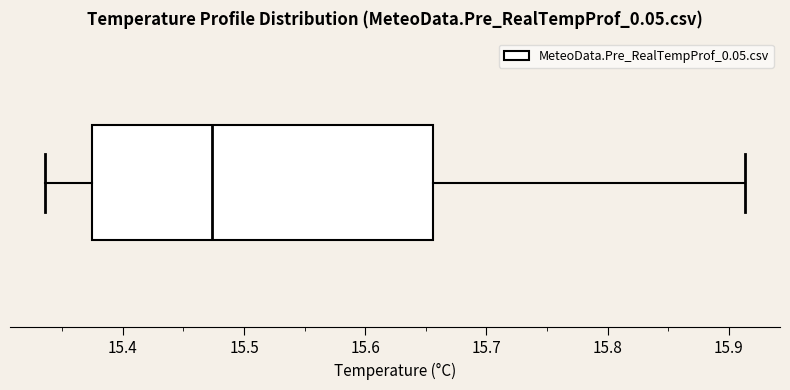

Transcribe this box plot: give where the median line is, the range the box spans, and where the two whiskers end, as read against the x-axis. The values are not printed on the chart, so give them approximately, as read against the axis.

median 15.47, box 15.37 to 15.66, whiskers 15.34 to 15.91